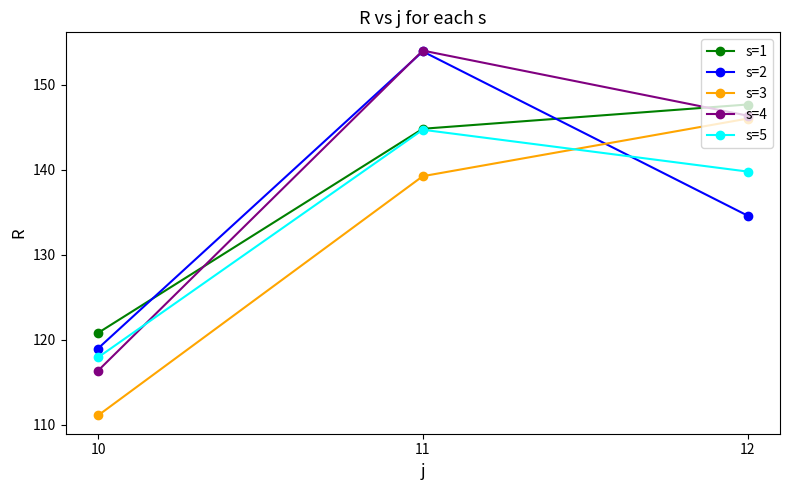

Is it true that s=5 equals 139.8 at 12?

True